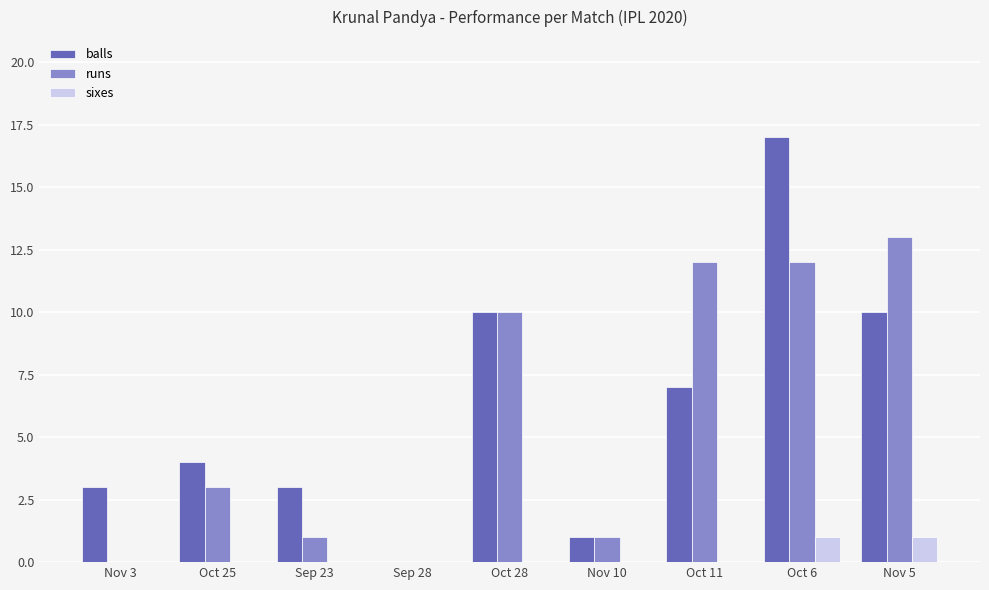

Is it true that balls equals 16 at Oct 28?

False